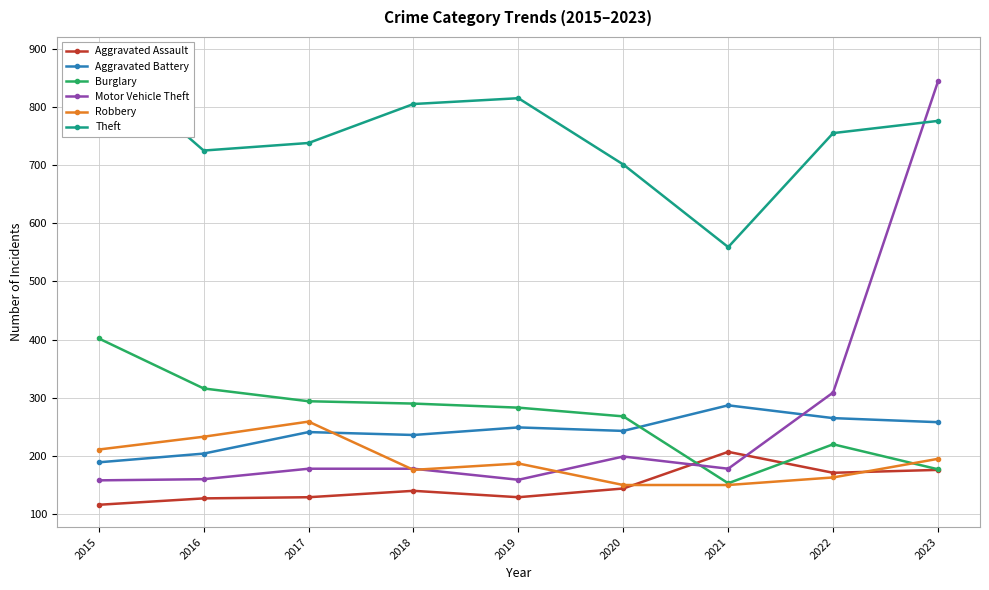

True or false: Burglary and Theft cross at least once.

False